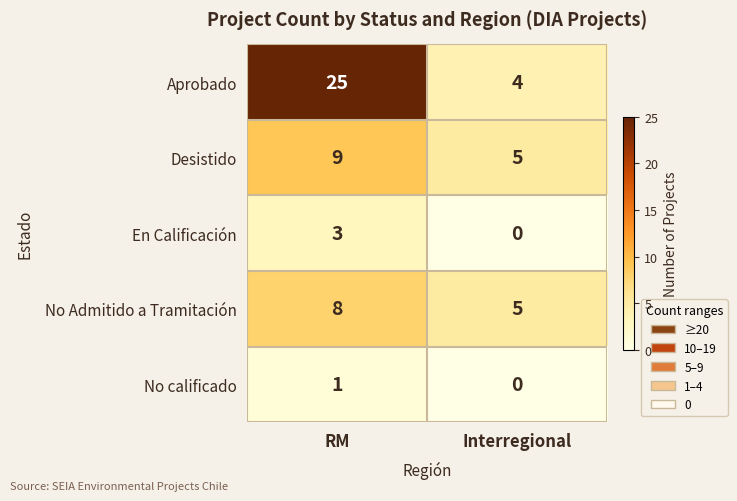

Which series has the largest range (max minus min)?

Aprobado